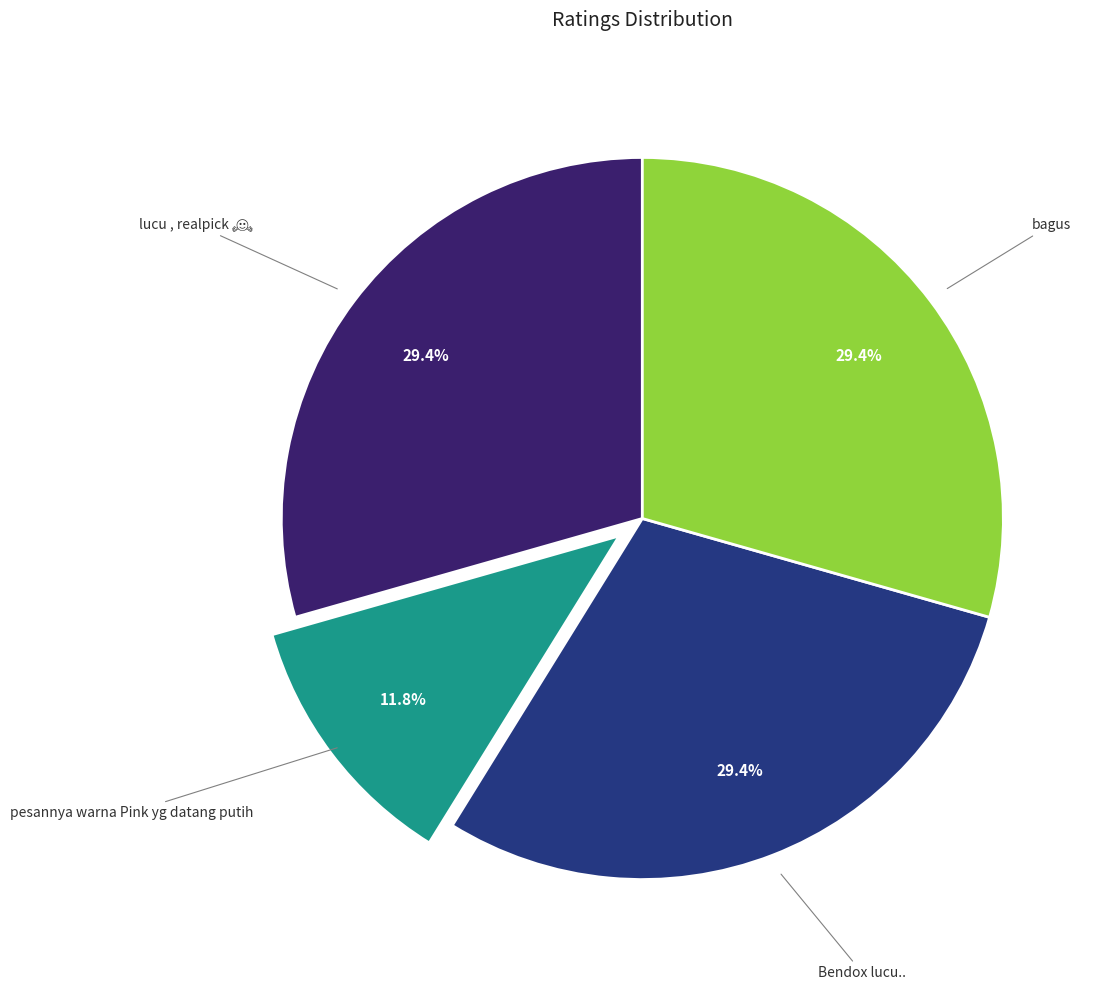

To the nearest percent, what is the difference between the largest and smallest slice percentages?

18%